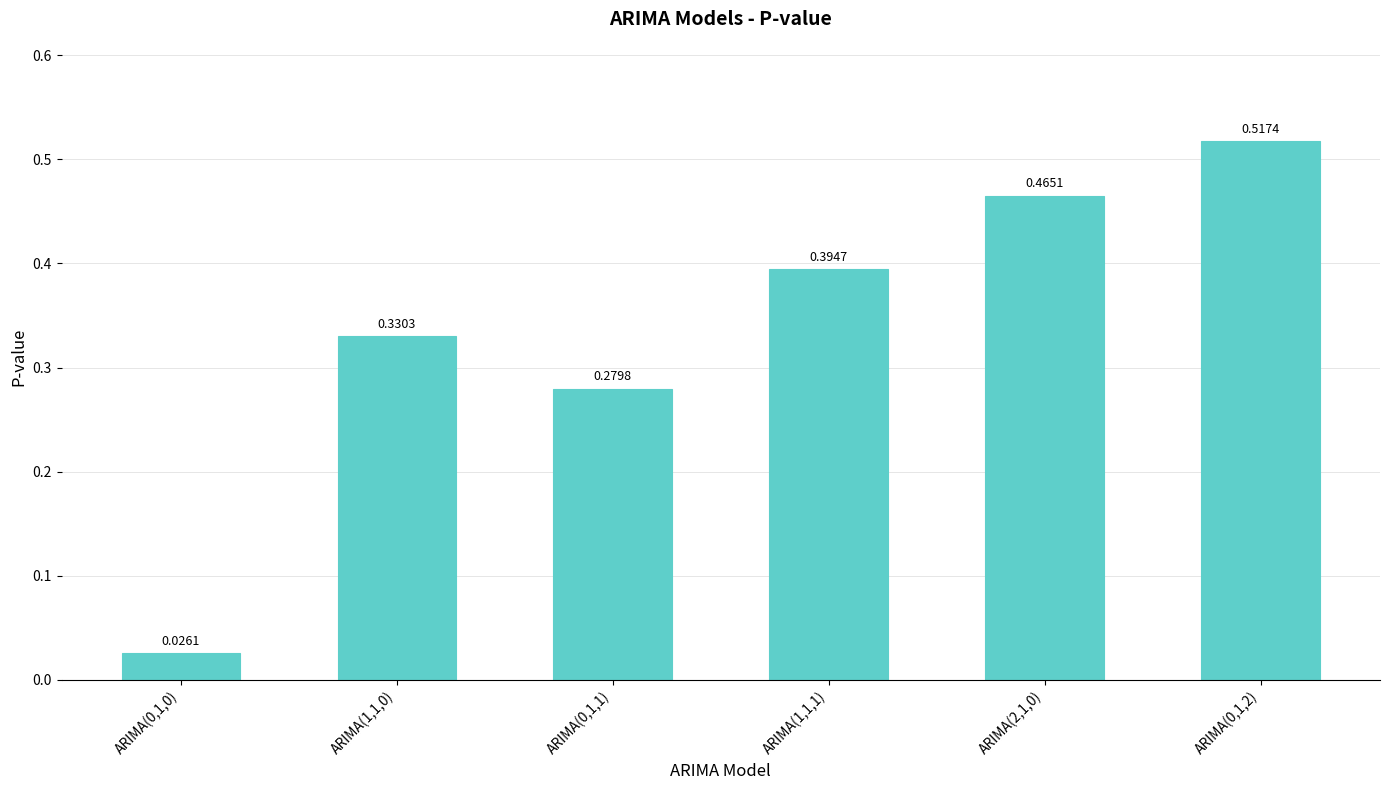

What is the sum of all values?

2.0